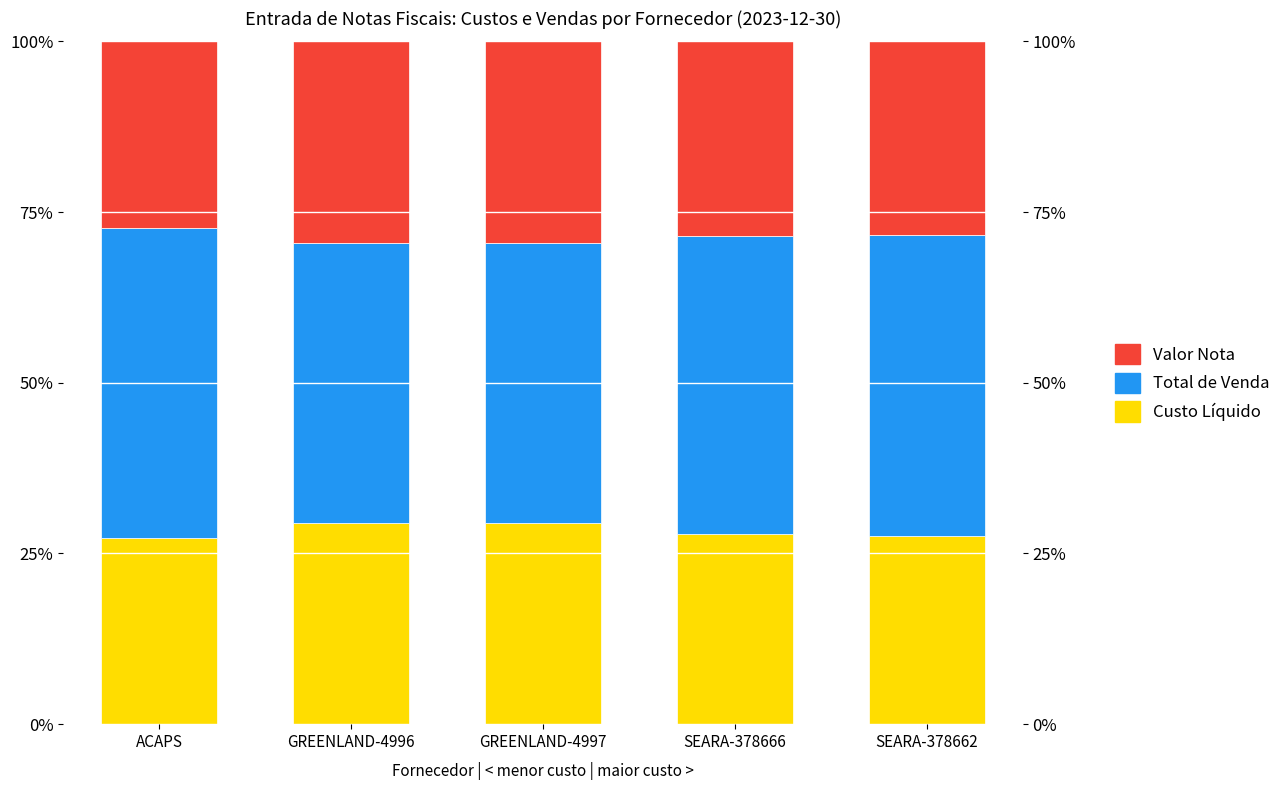

What is the label of the 4th bar from the left?

SEARA-378666